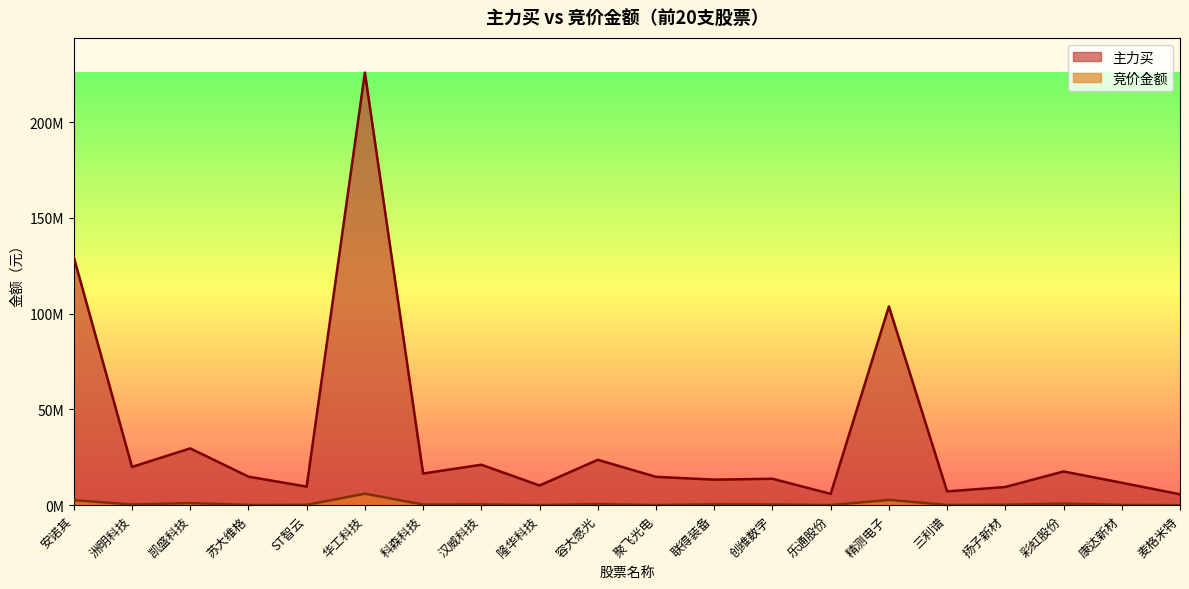

True or false: 竞价金额 and 主力买 cross at least once.

False